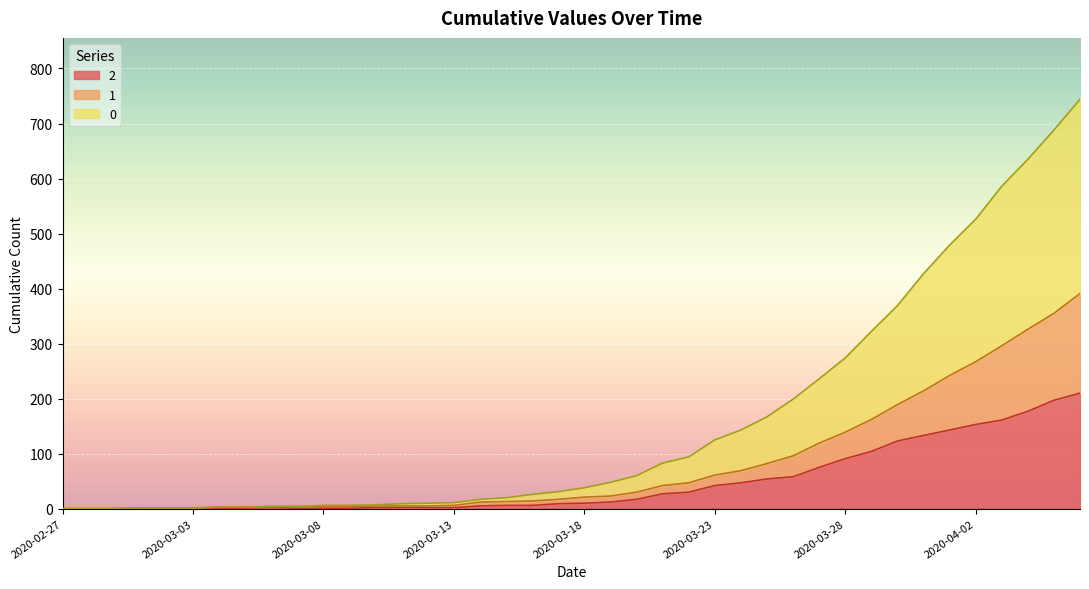

What is the sum of all 2 values?

1908